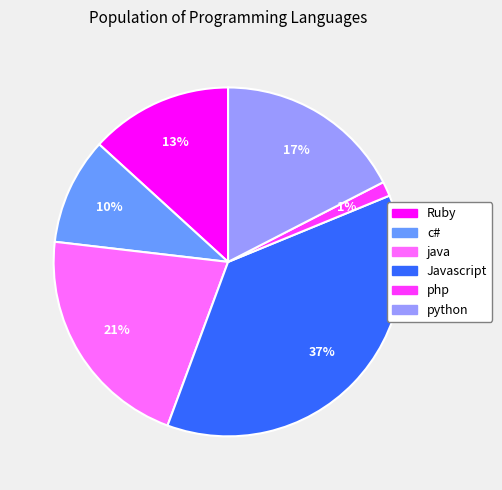

Is there a majority slice in this chart?

No